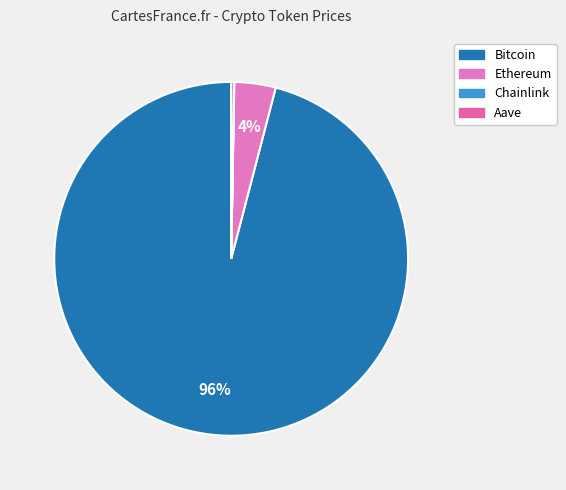

Does Bitcoin represent more than half of the total?

Yes